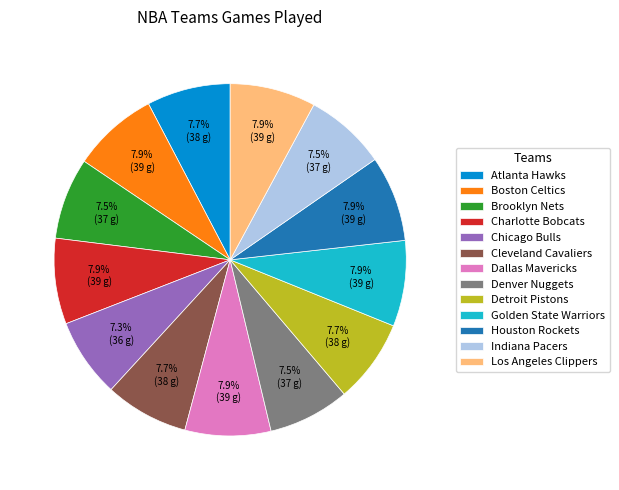

Count the number of slices in the pie.

13